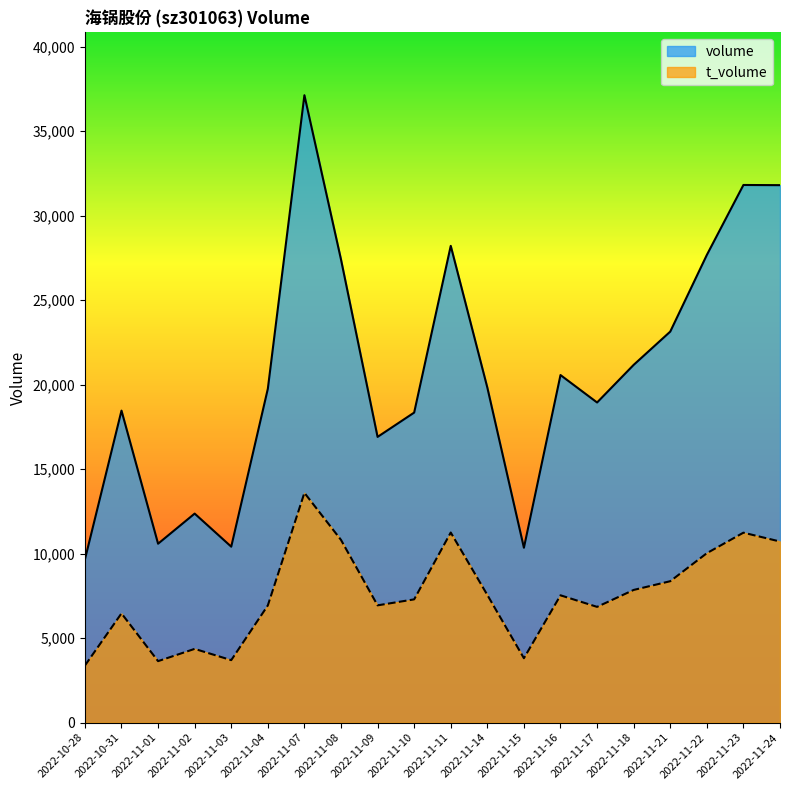

Which series has the largest total across all categories?

volume